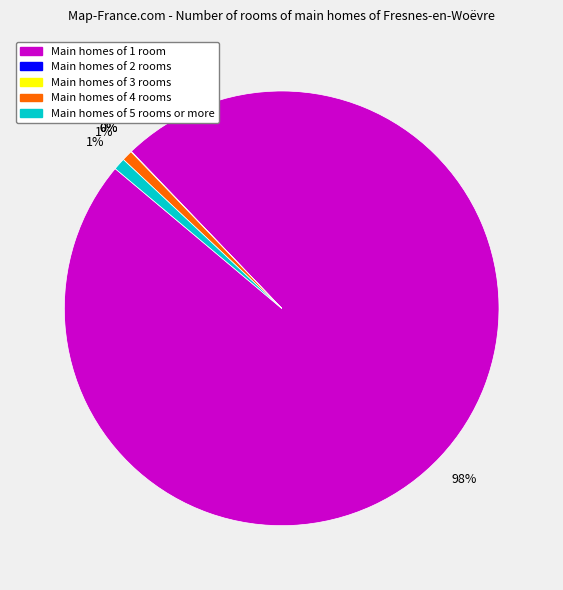

To the nearest percent, what is the average slice percentage?

20%